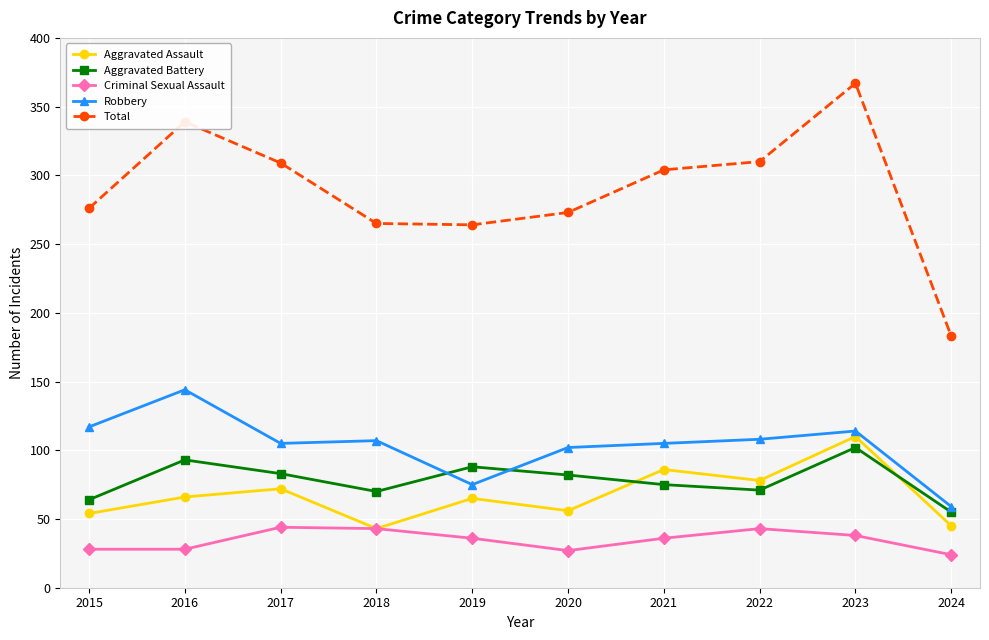

Is the value of Aggravated Battery at 2020 greater than the value of Aggravated Assault at 2019?

Yes